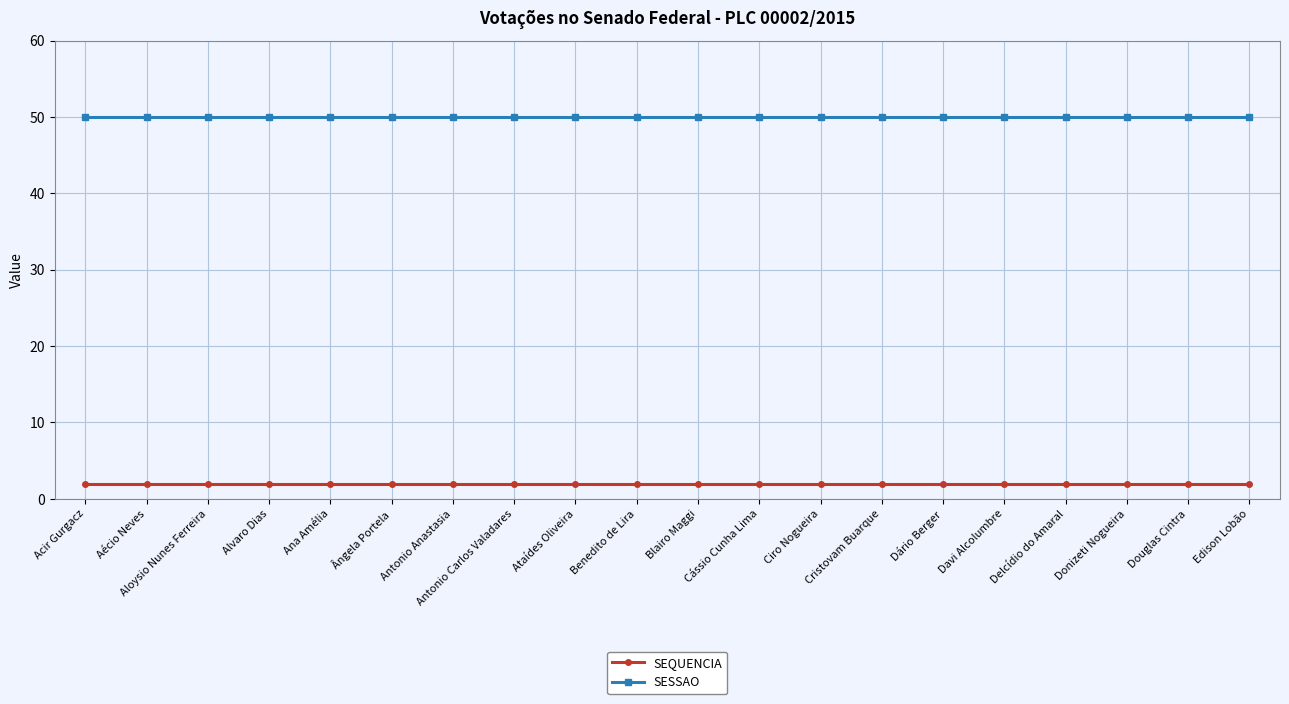

What is the difference between the highest and lowest values at Ângela Portela?

48